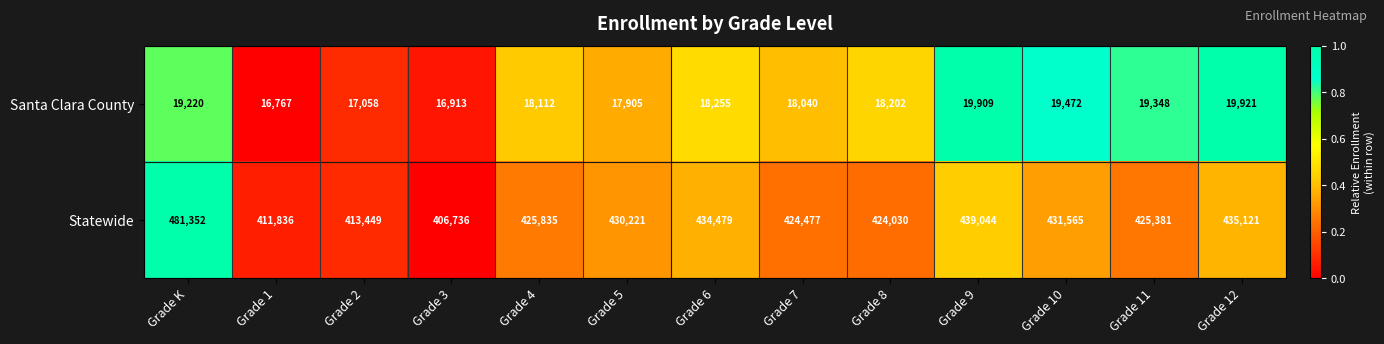

Which category has the lowest value across all series?

Grade 1